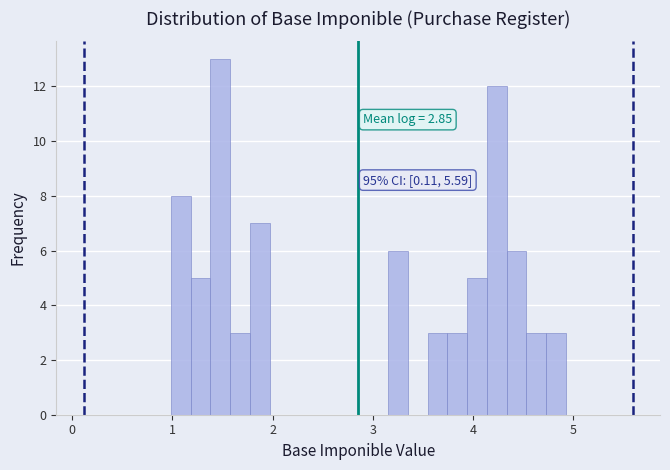

Read against the x-axis, roughly where is the centre of the tallest bar?

1.5